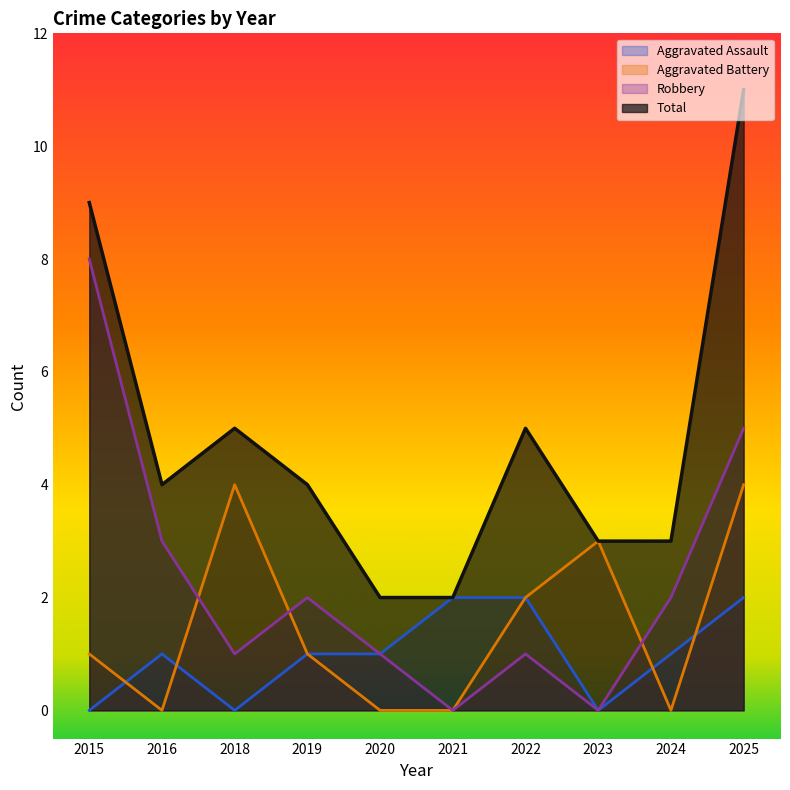

Is it true that Total equals 15 at 2025?

False